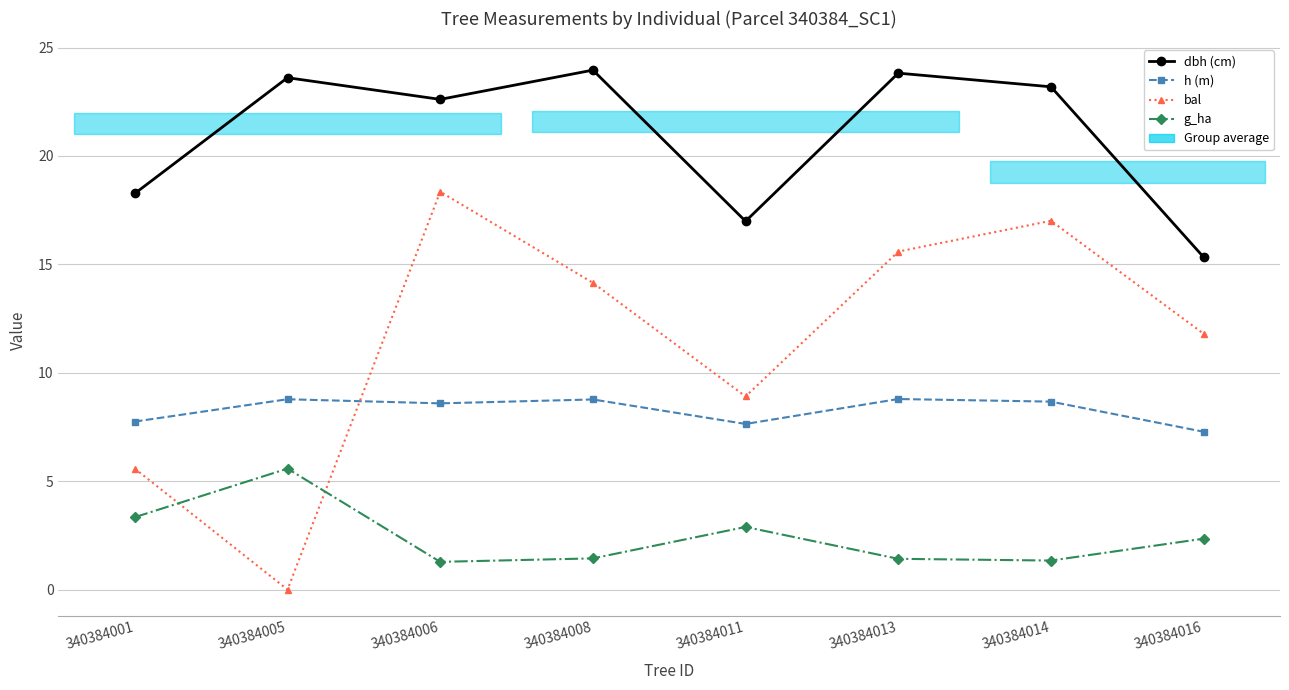

What is the total value across all series at 340384016?

36.8